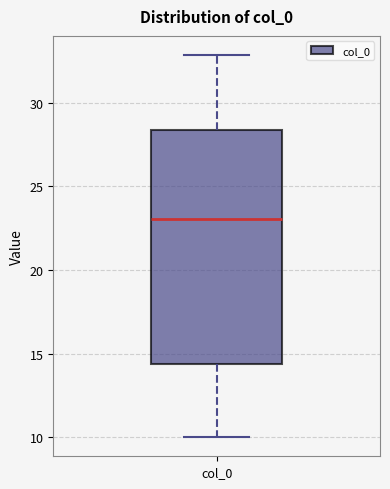

Transcribe this box plot: give where the median line is, the range the box spans, and where the two whiskers end, as read against the y-axis. The values are not printed on the chart, so give them approximately, as read against the axis.

median 23.0, box 14.5 to 28.5, whiskers 10.0 to 33.0